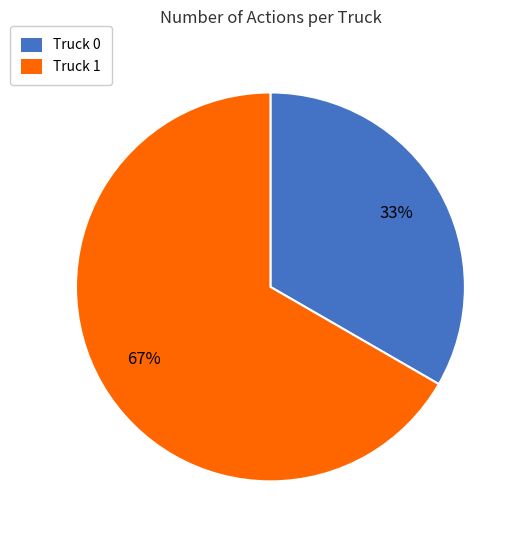

Which category accounts for the majority?

Truck 1